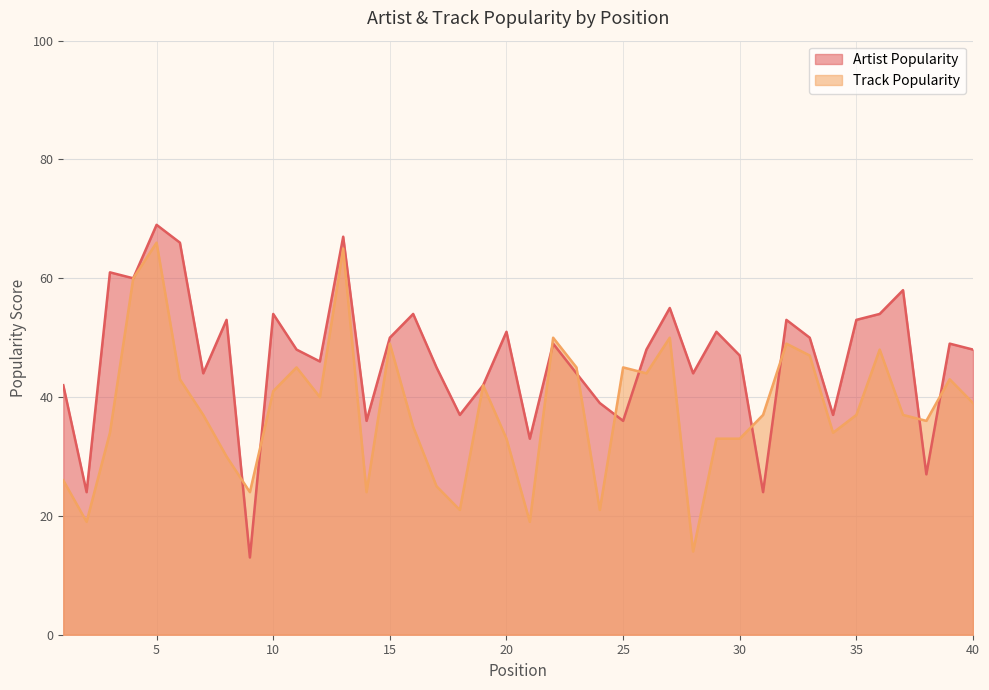

What is the difference between the Artist Popularity values at 36 and 3?

7